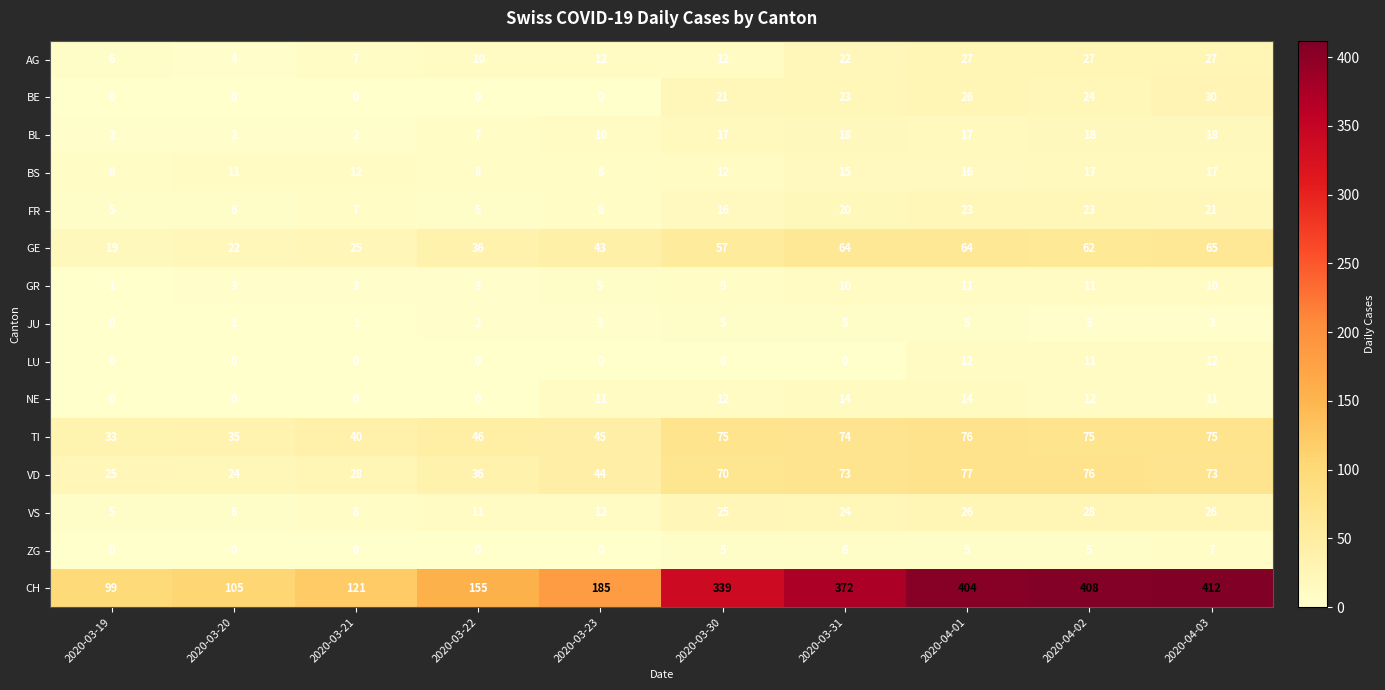

What is the maximum value for VS?

28